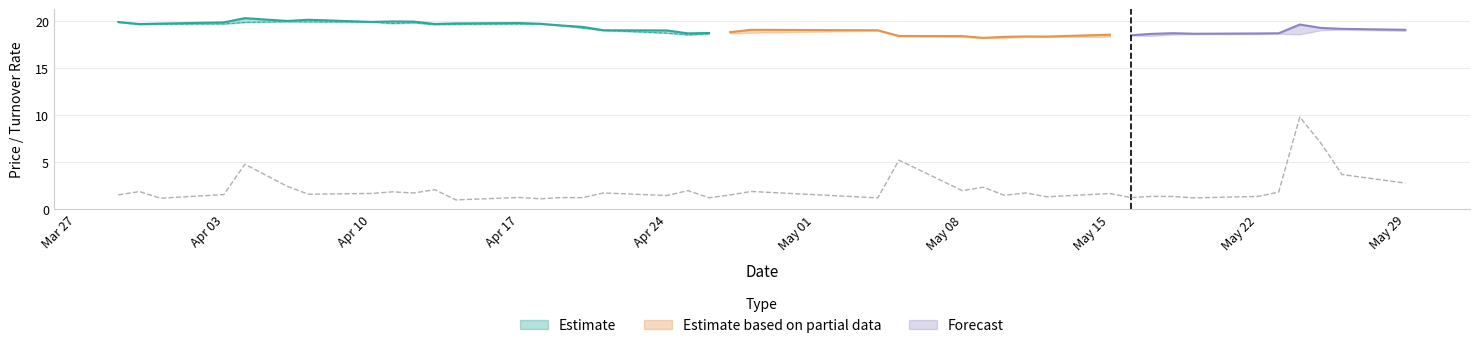

The 最低 series shows 19.6 at 2023-03-31. True or false?

True